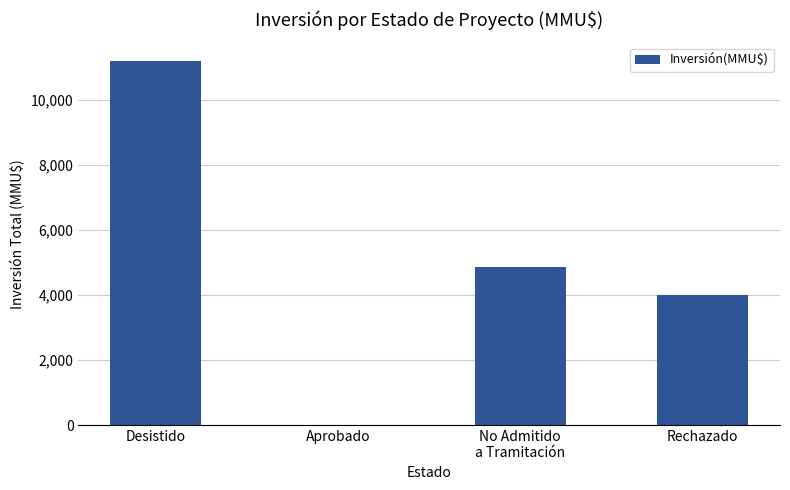

How many categories are shown in the chart?

4